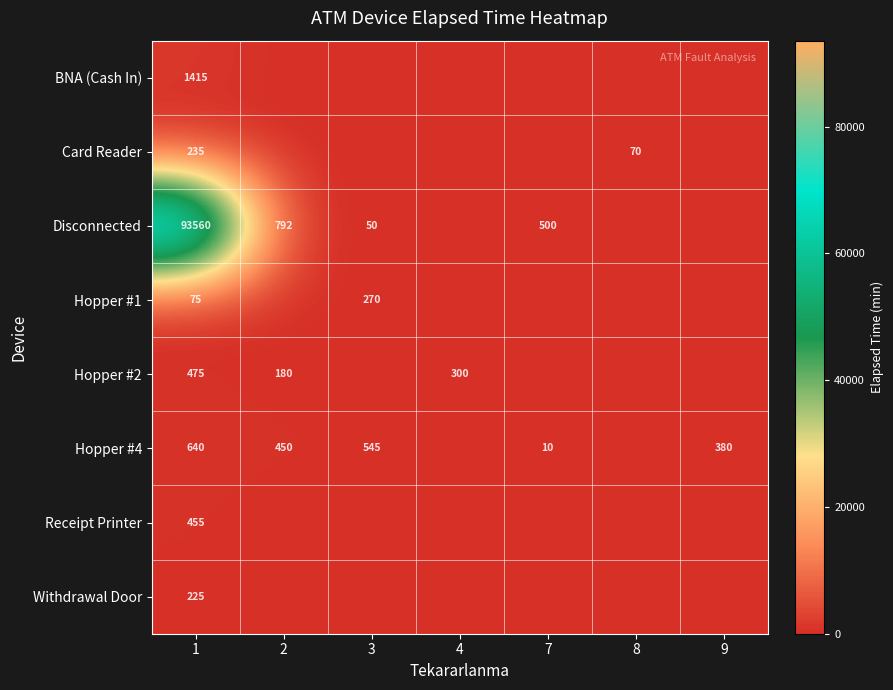

At which category does the chart reach its minimum across all series?

2